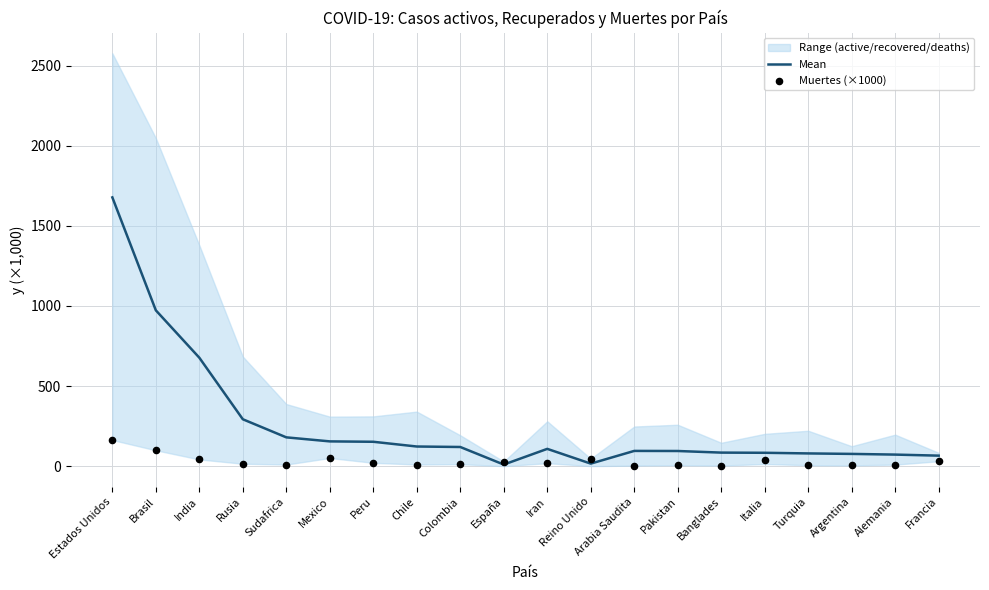

Is the value of Mean at Banglades greater than the value of Muertes (×1000) at Turquia?

Yes